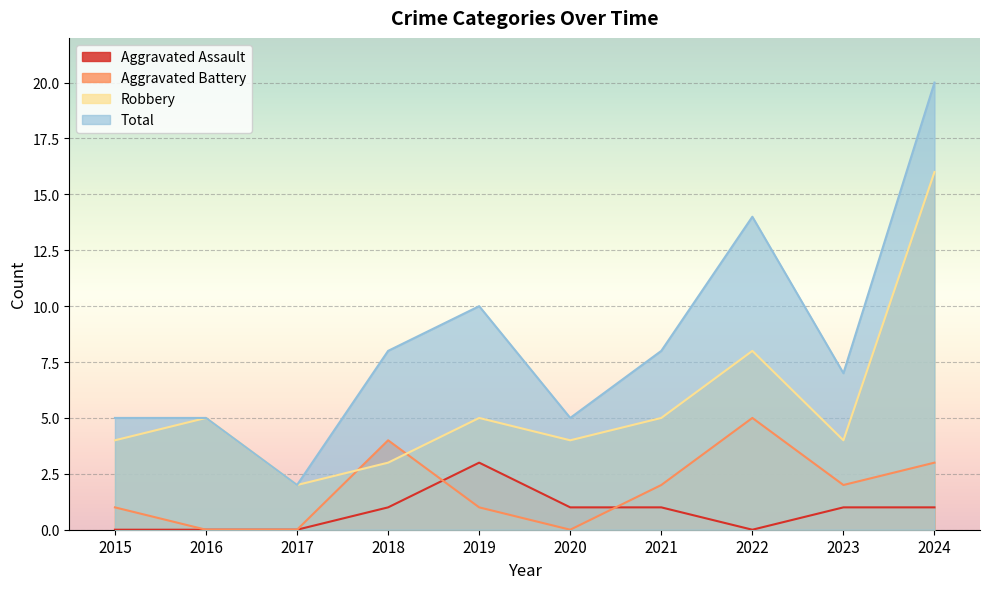

The Aggravated Battery series shows 2 at 2016. True or false?

False